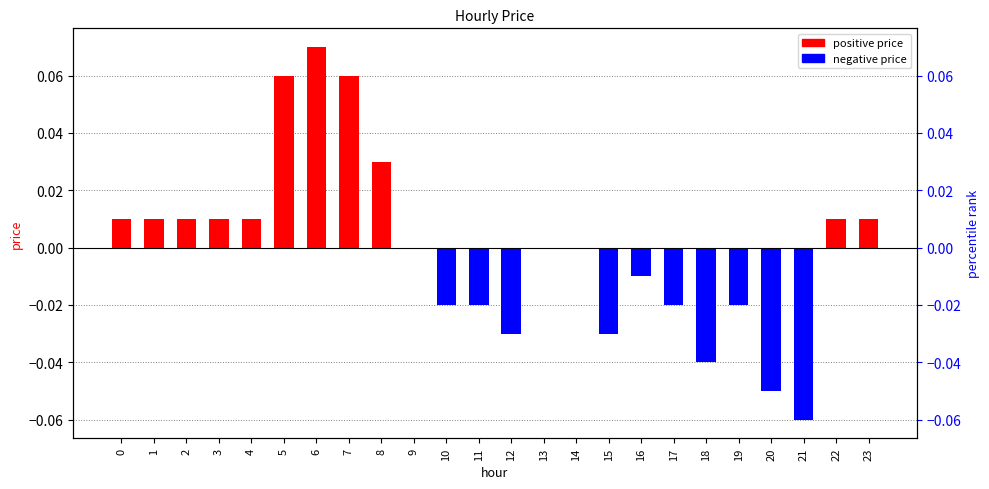

What is the maximum value shown in the chart?

0.1